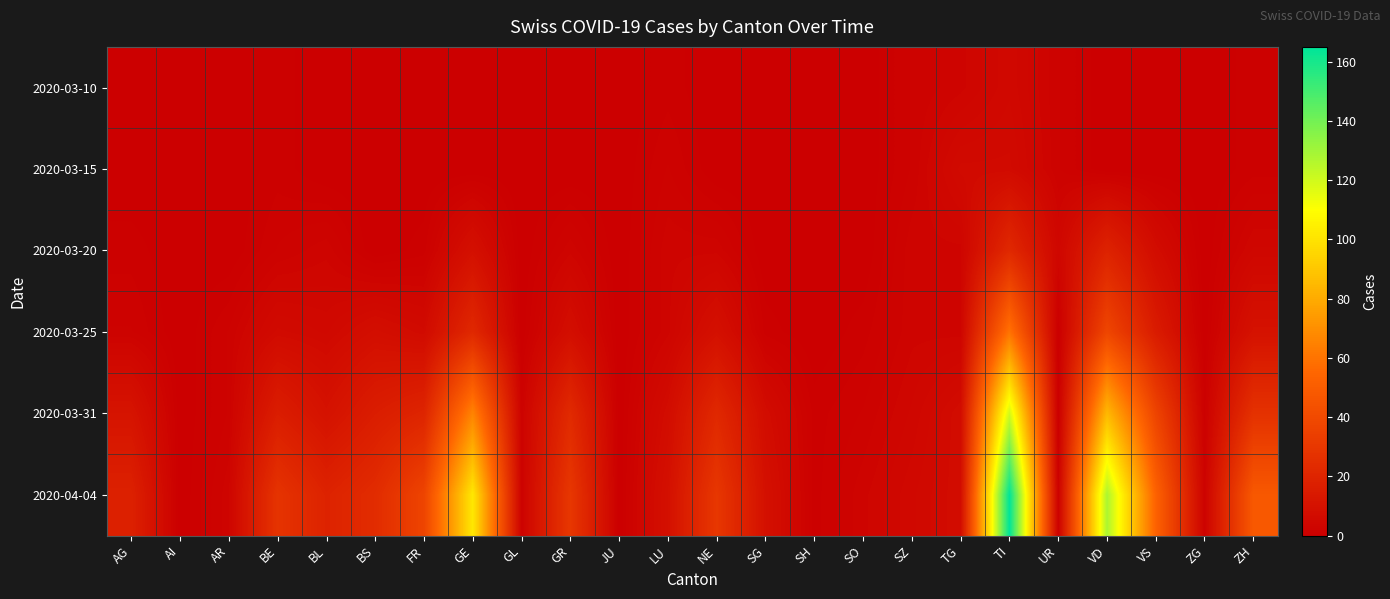

Reading right to left, list all the values displayed in this chart.

2020-03-10: ZH=1	ZG=0	VS=0	VD=0	UR=2	TI=5	TG=3	SZ=2	SO=0	SH=0	SG=0	NE=0	LU=1	JU=0	GR=0	GL=0	GE=0	FR=0	BS=0	BL=0	BE=1	AR=0	AI=0	AG=0
2020-03-15: ZH=1	ZG=0	VS=0	VD=0	UR=2	TI=6	TG=6	SZ=2	SO=0	SH=0	SG=0	NE=0	LU=2	JU=0	GR=0	GL=0	GE=0	FR=0	BS=0	BL=0	BE=1	AR=0	AI=0	AG=0
2020-03-20: ZH=4	ZG=0	VS=7	VD=19	UR=4	TI=22	TG=3	SZ=3	SO=0	SH=0	SG=0	NE=3	LU=3	JU=0	GR=3	GL=0	GE=9	FR=1	BS=0	BL=3	BE=2	AR=0	AI=0	AG=1
2020-03-25: ZH=10	ZG=0	VS=15	VD=38	UR=0	TI=60	TG=3	SZ=3	SO=1	SH=0	SG=1	NE=9	LU=3	JU=0	GR=8	GL=0	GE=22	FR=6	BS=8	BL=5	BE=6	AR=2	AI=0	AG=2
2020-03-31: ZH=27	ZG=1	VS=37	VD=85	UR=0	TI=120	TG=7	SZ=4	SO=2	SH=1	SG=7	NE=22	LU=7	JU=0	GR=23	GL=2	GE=66	FR=20	BS=16	BL=10	BE=16	AR=2	AI=0	AG=11
2020-04-04: ZH=48	ZG=2	VS=53	VD=128	UR=1	TI=165	TG=7	SZ=5	SO=3	SH=1	SG=9	NE=30	LU=9	JU=0	GR=30	GL=2	GE=102	FR=37	BS=24	BL=19	BE=28	AR=3	AI=0	AG=18